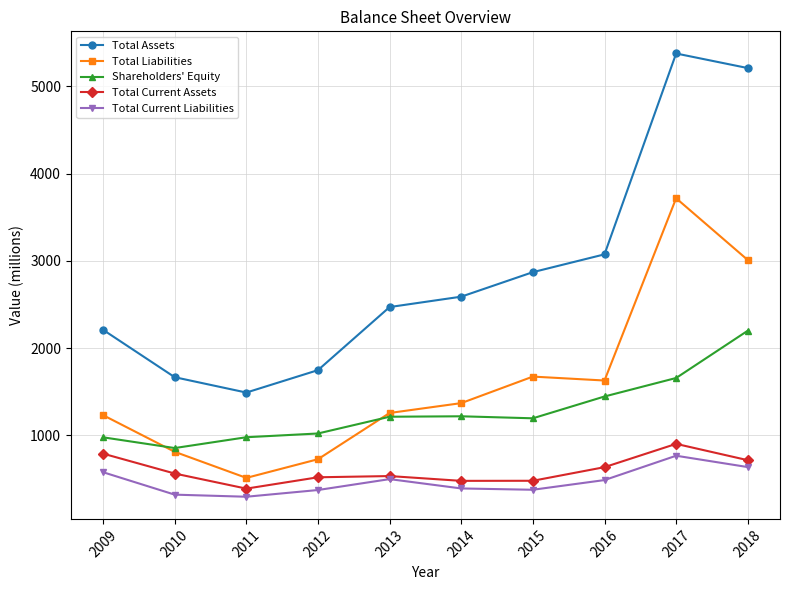

What is the spread (max minus min) of values at 2014?

2198